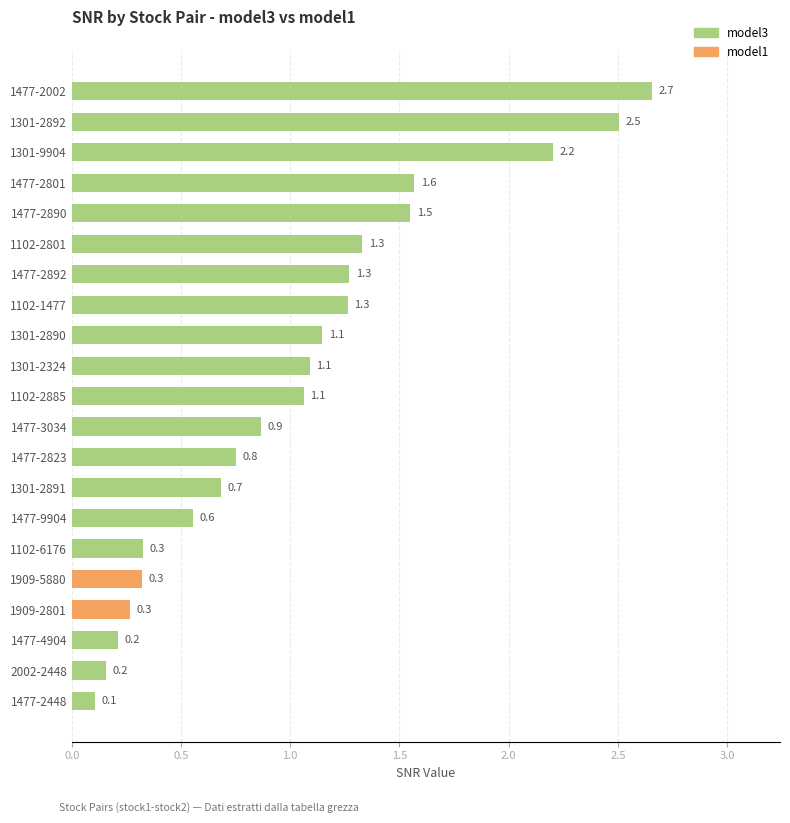

Reading top to bottom, what are all the values shown in this chart?

1477-2002=2.7	1301-2892=2.5	1301-9904=2.2	1477-2801=1.6	1477-2890=1.5	1102-2801=1.3	1477-2892=1.3	1102-1477=1.3	1301-2890=1.1	1301-2324=1.1	1102-2885=1.1	1477-3034=0.9	1477-2823=0.8	1301-2891=0.7	1477-9904=0.6	1102-6176=0.3	1909-5880=0.3	1909-2801=0.3	1477-4904=0.2	2002-2448=0.2	1477-2448=0.1